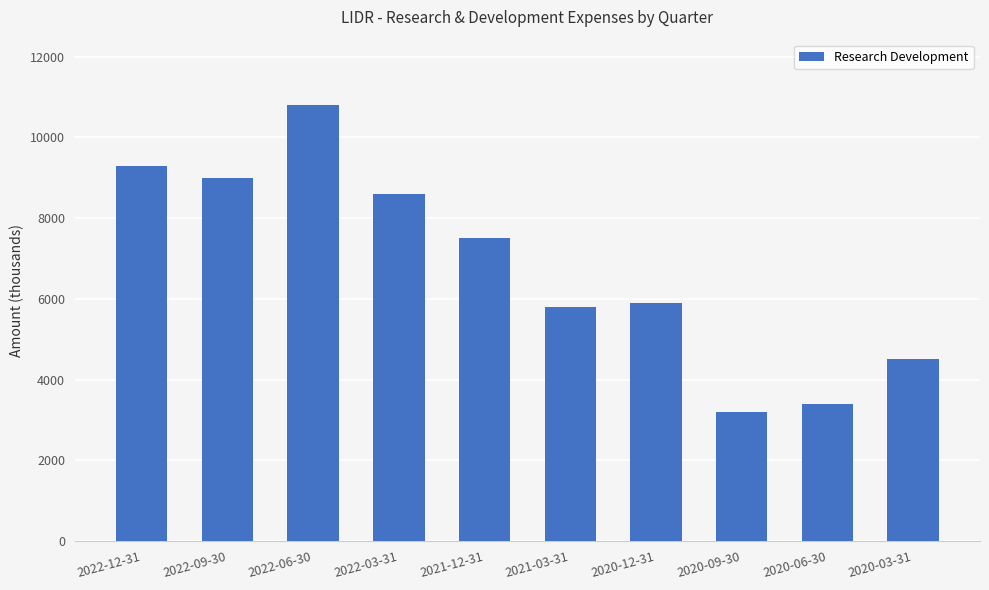

How many data points are less than 7500?

5